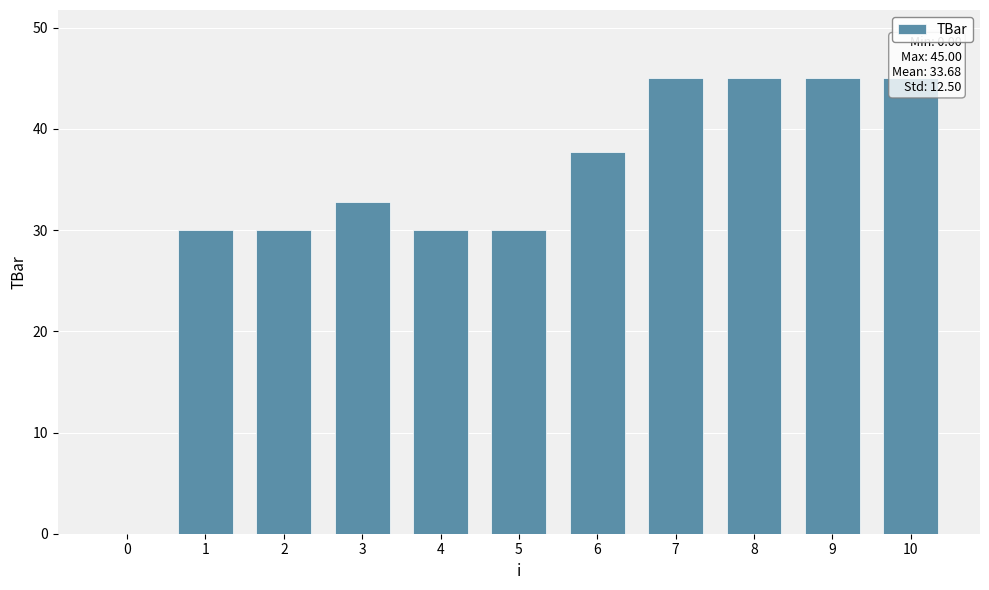

At which category does the chart reach its peak across all series?

7